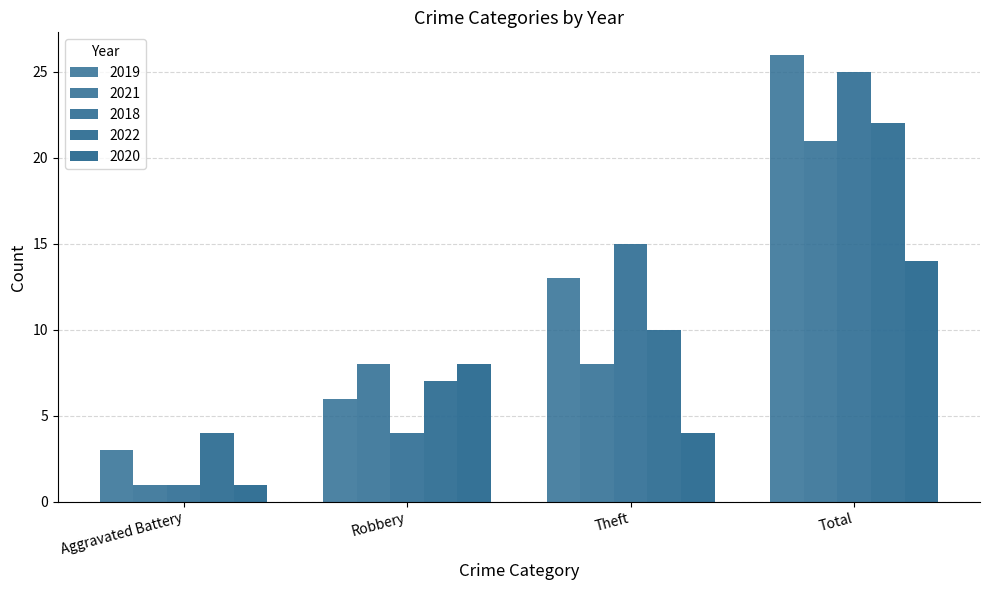

What value does the 2019 series have at Robbery, to the nearest 5?

5